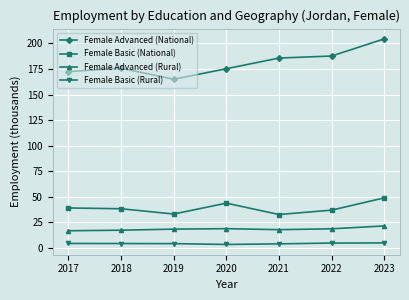

What is the maximum value for Female Advanced (Rural)?

21.5